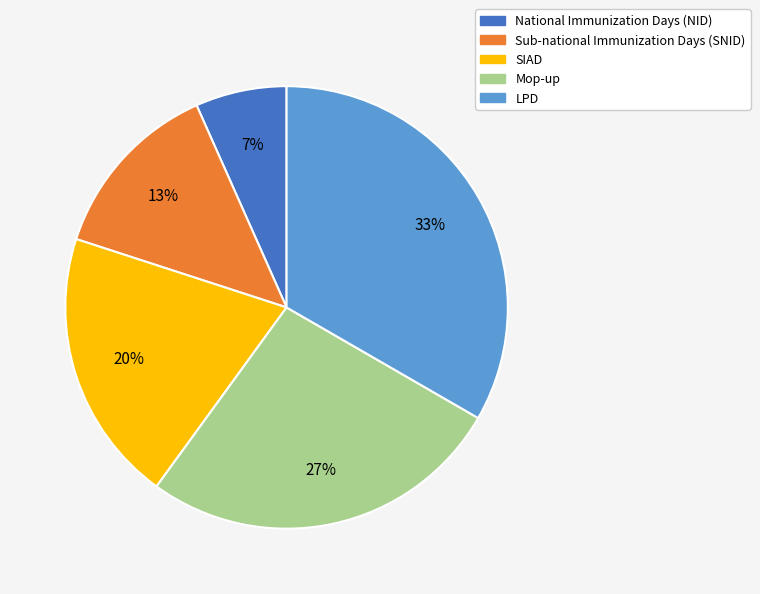

To the nearest percent, what is the average slice percentage?

20%